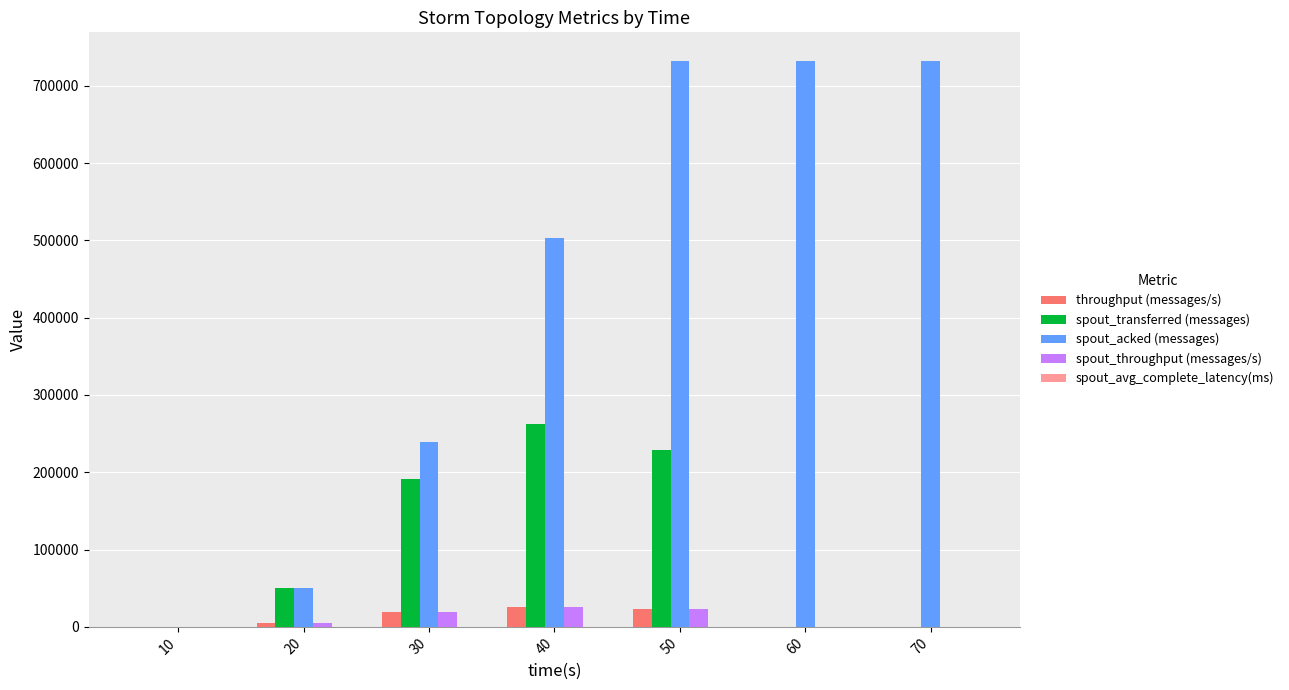

What is the maximum value shown in the chart?

732560.0